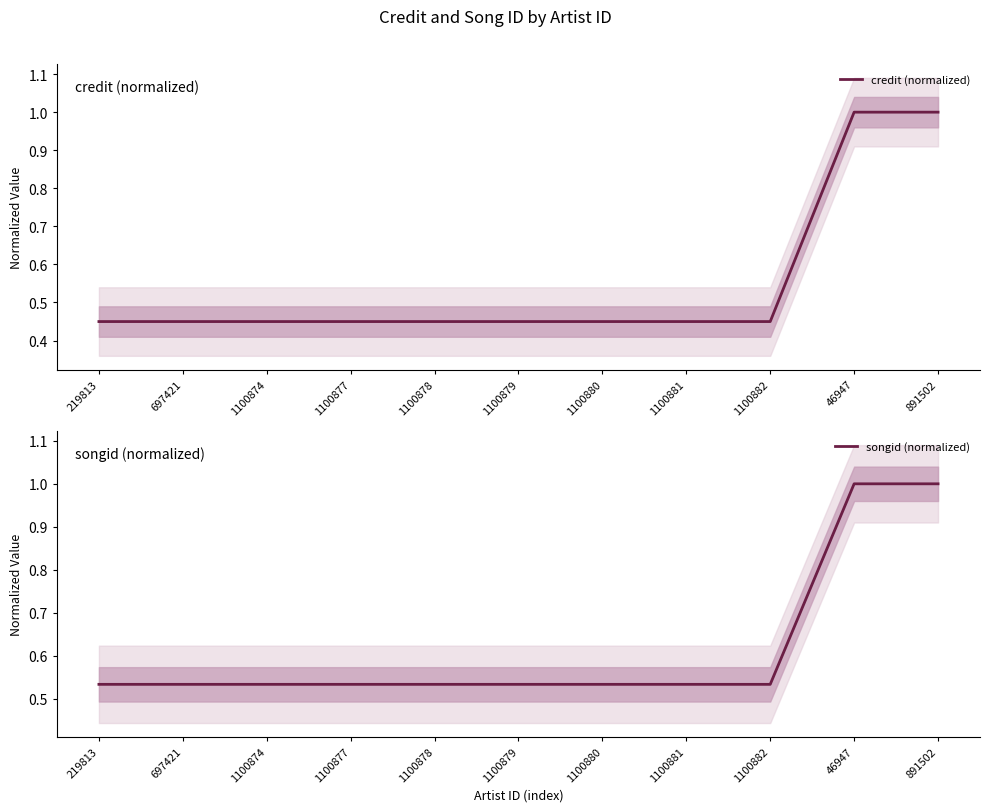

True or false: songid (normalized) and credit (normalized) cross at least once.

False